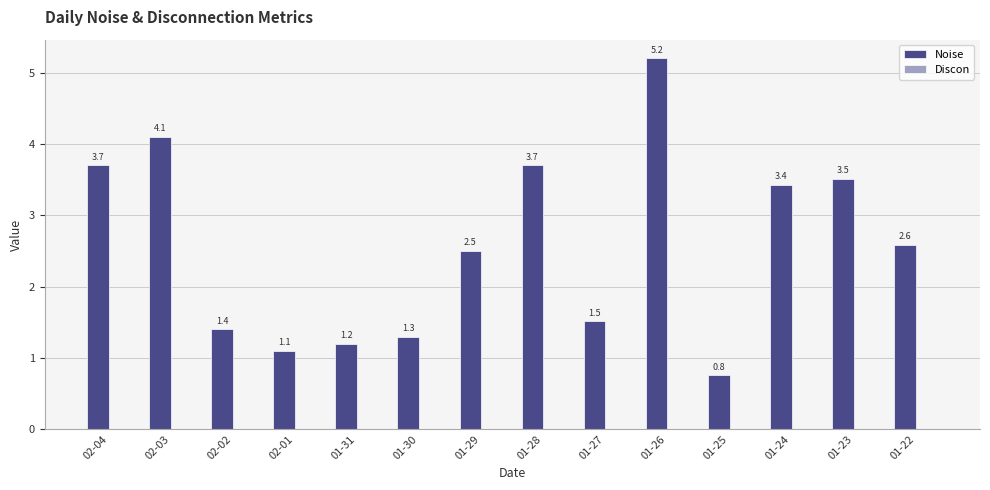

Reading right to left, list all the values displayed in this chart.

01-22=2.6	01-23=3.5	01-24=3.4	01-25=0.8	01-26=5.2	01-27=1.5	01-28=3.7	01-29=2.5	01-30=1.3	01-31=1.2	02-01=1.1	02-02=1.4	02-03=4.1	02-04=3.7